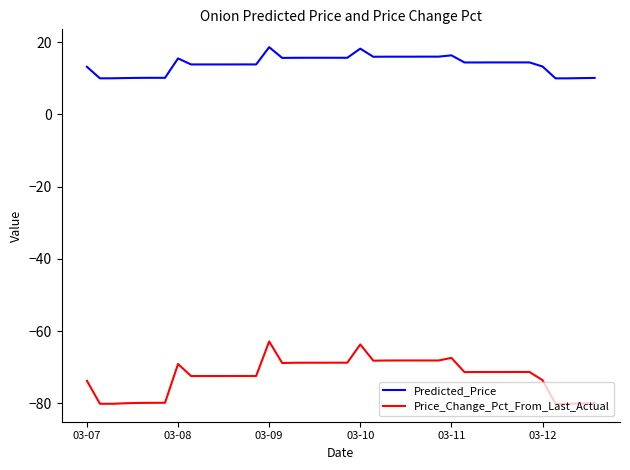

Rank the series by their average value, from highest to lowest.

Predicted_Price, Price_Change_Pct_From_Last_Actual